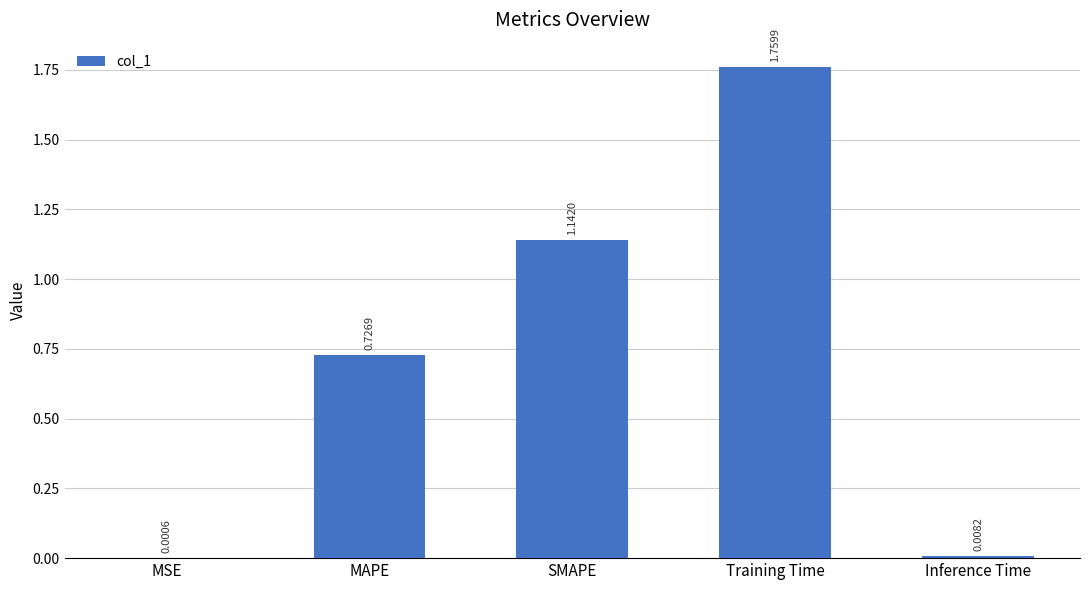

Where is the data nearest to the value 0?

MSE